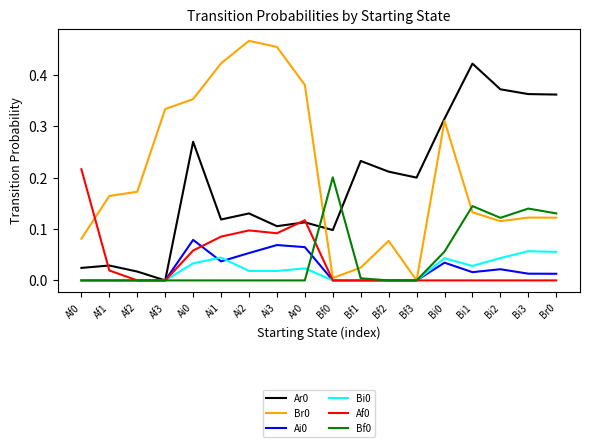

Is it true that Ai0 equals 0.0 at Bf1?

True